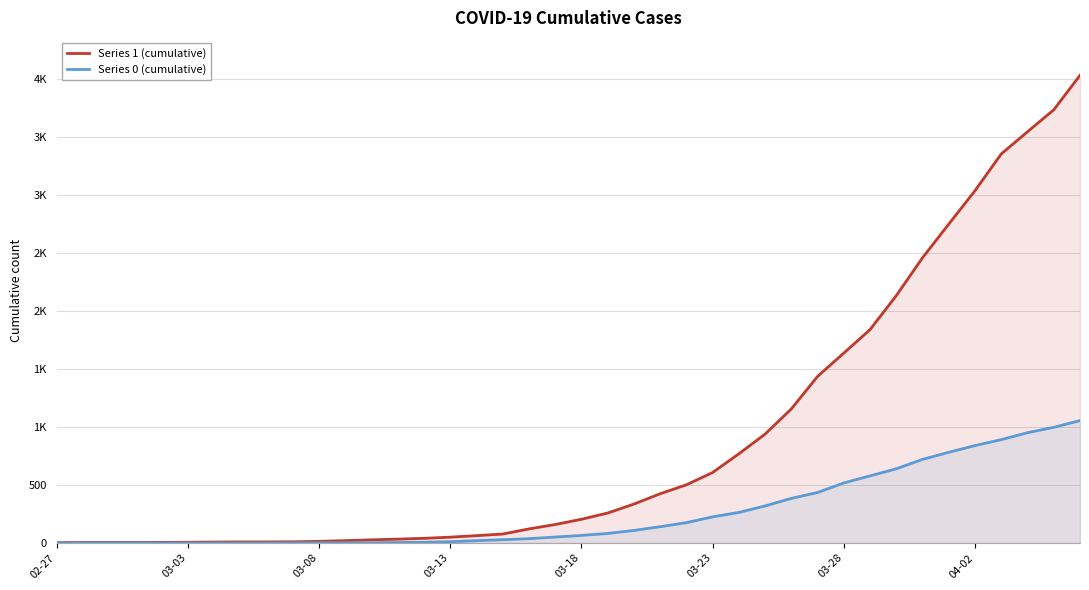

The value of Series 1 (cumulative) at 03-23 is 337. True or false?

False